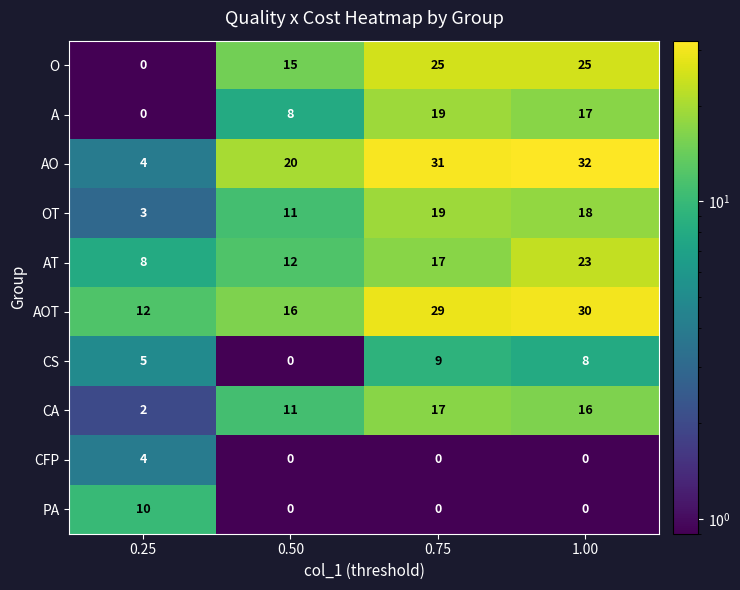

How many values in the OT series are below 18?

2